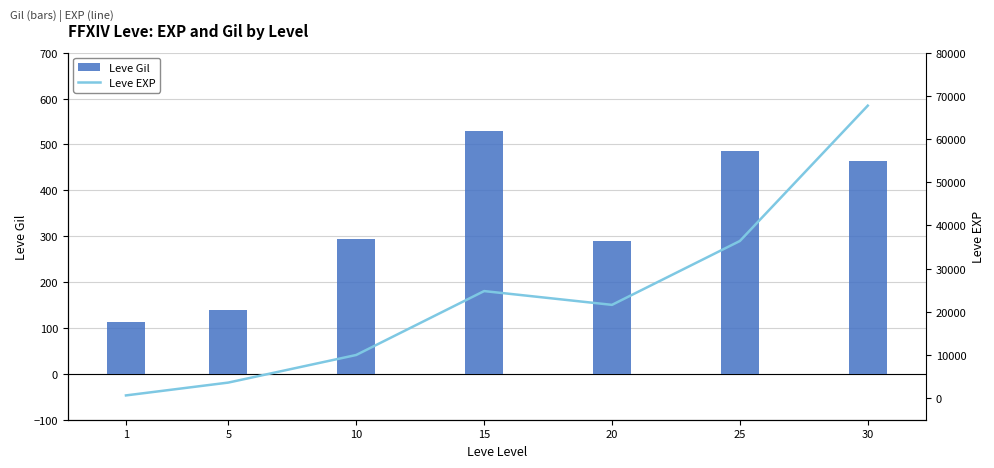

At which label does Leve EXP first exceed 21600?

15